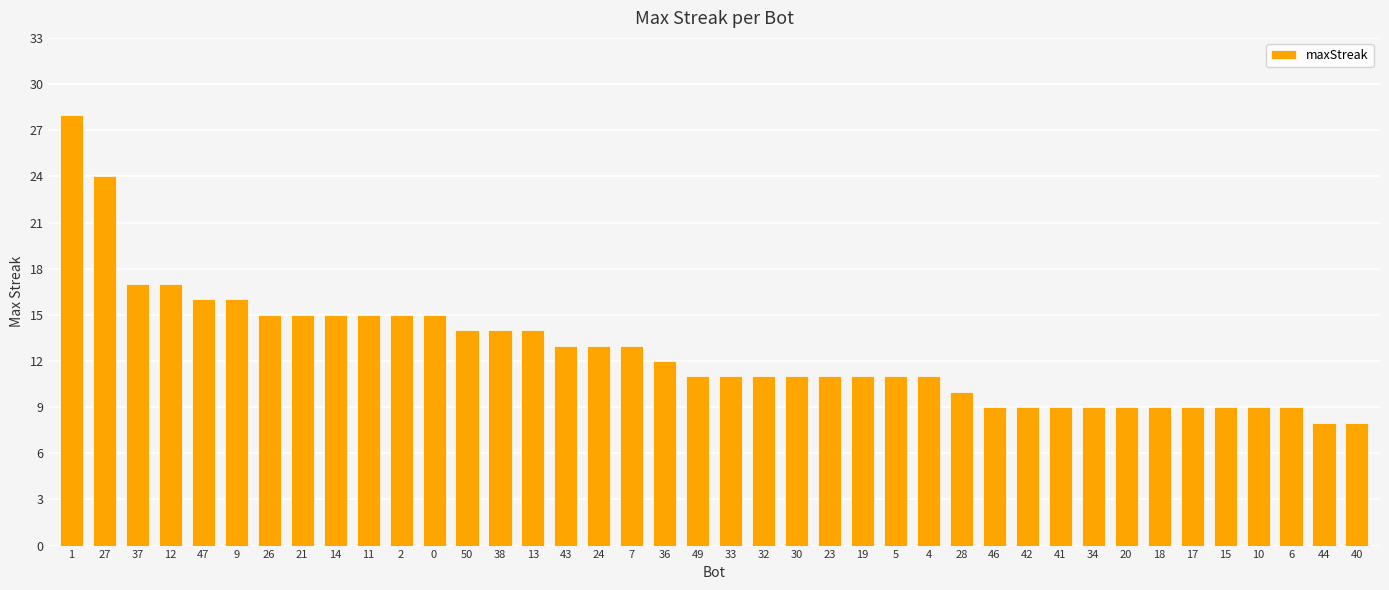

Count the number of categories in the chart.

40